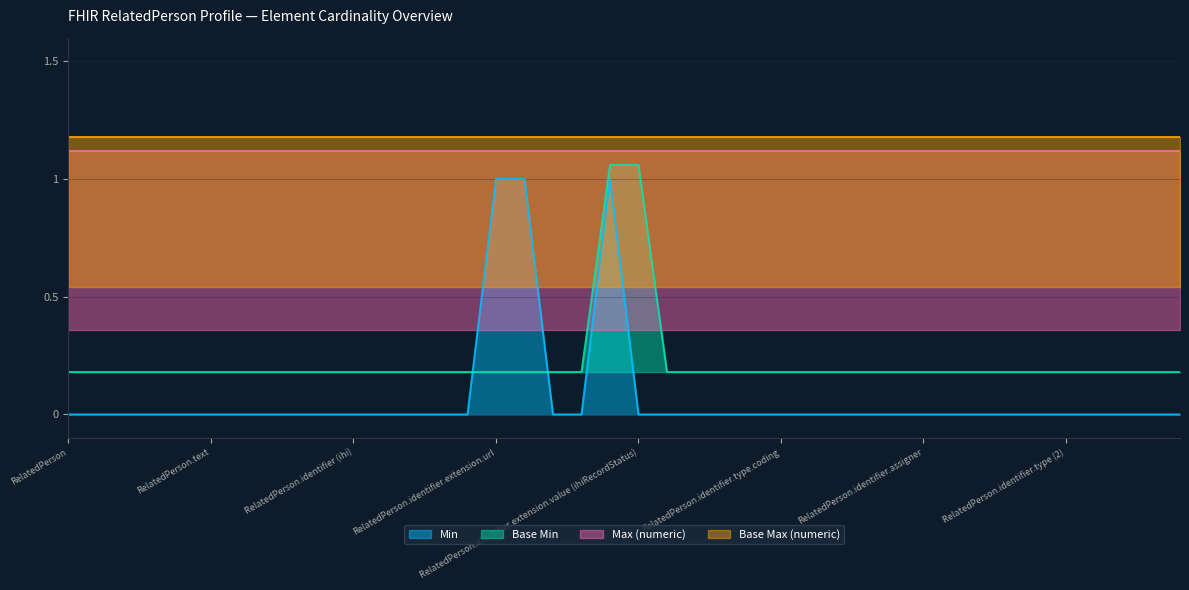

What is the maximum value for Min?

1.0